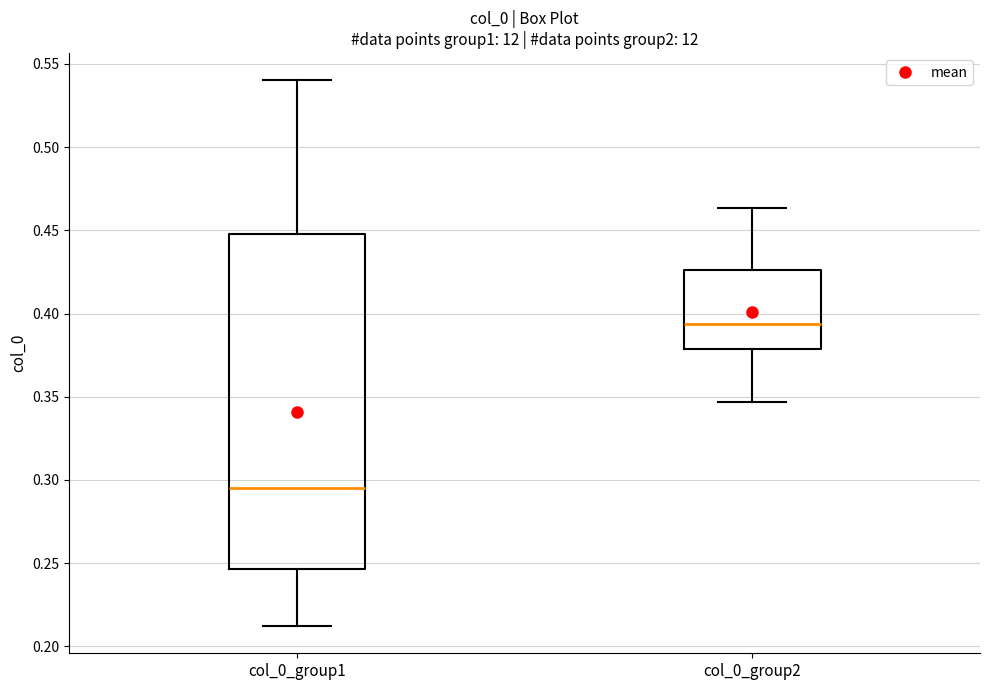

Where is the lower edge of the box for col_0_group2 on the y-axis? The values are not printed on the chart, so give them approximately, as read against the axis.

0.380